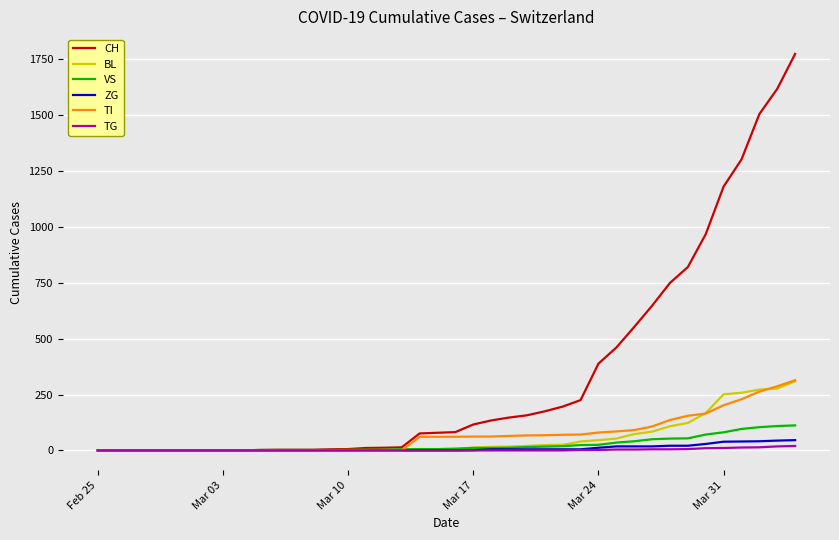

Which series has the widest spread of values?

CH